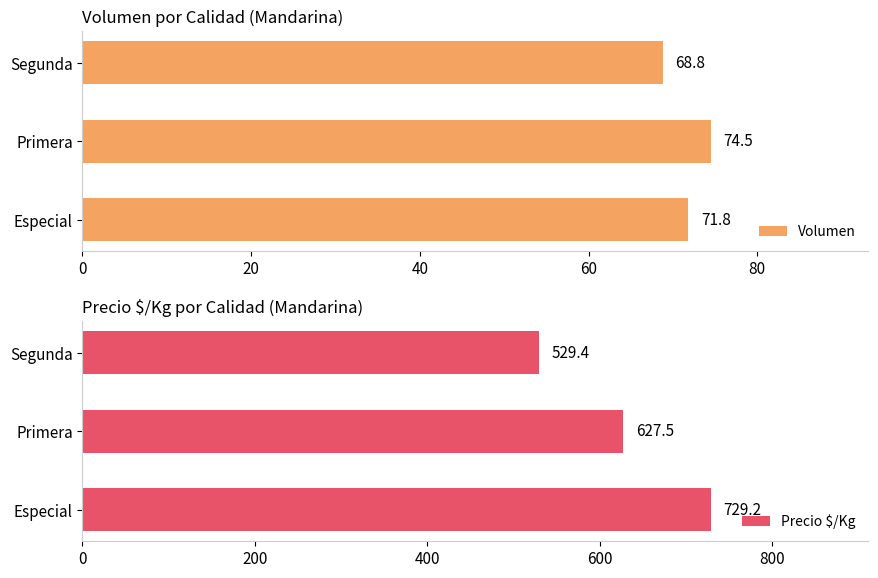

What is the sum of the Volumen values at Segunda and Especial?

140.6